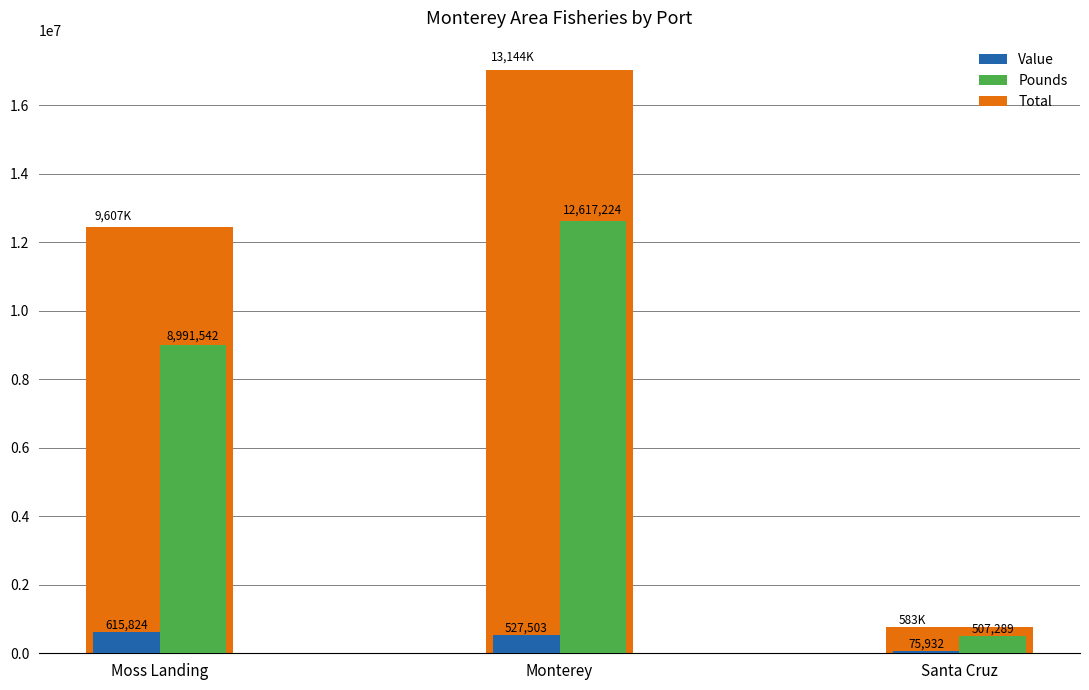

What is the sum of all Value values?

1219259